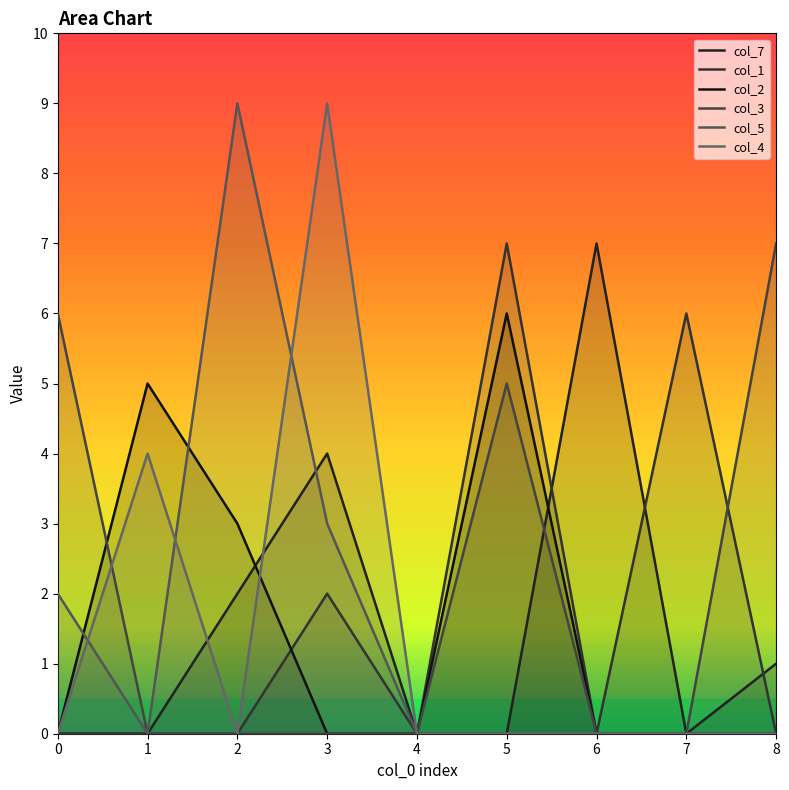

How many series are shown in this chart?

6